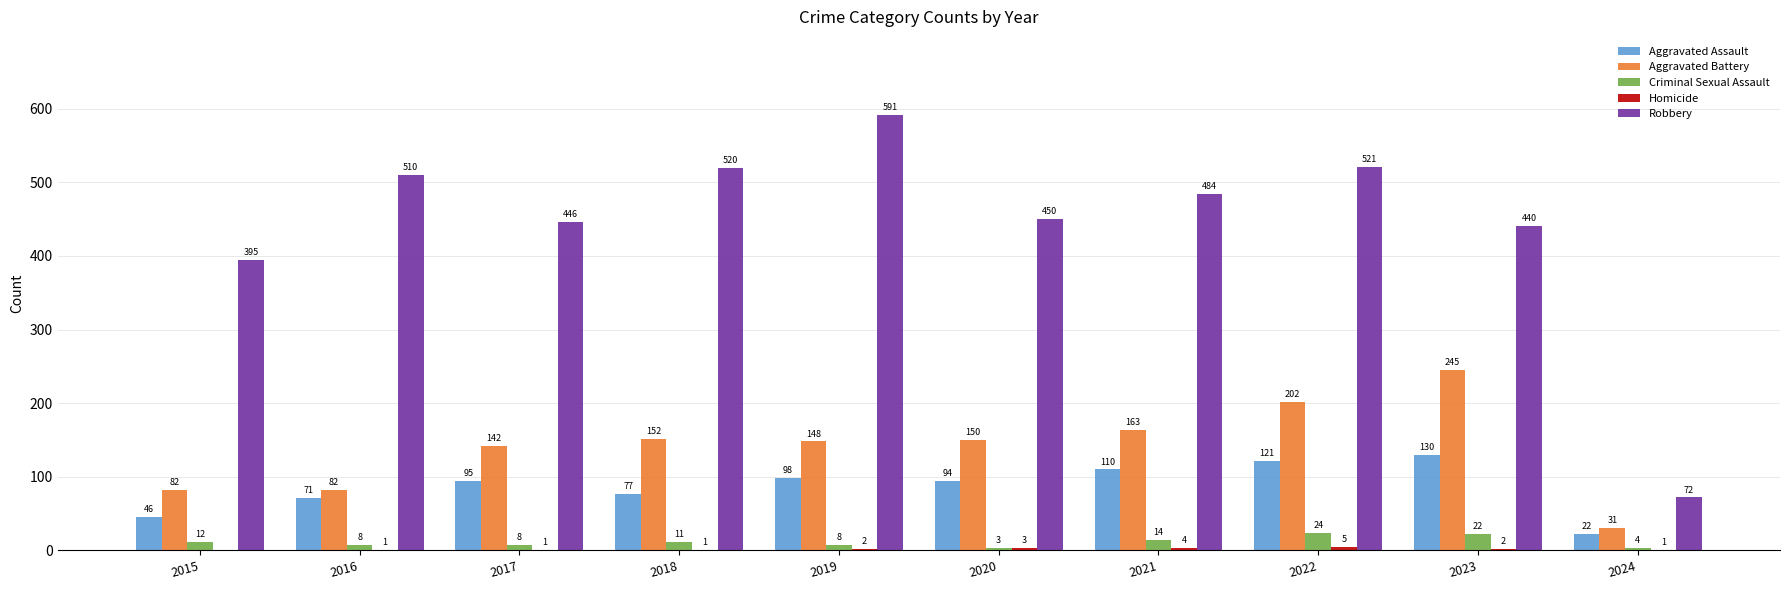

What is the sum of the Aggravated Assault values at 2024 and 2022?

143